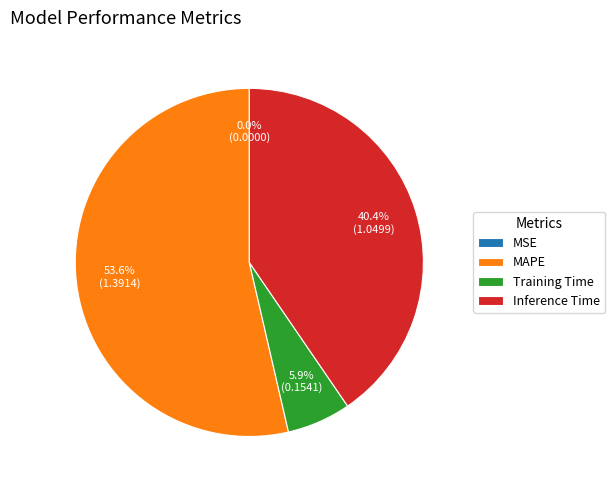

Between Training Time and MAPE, which is larger?

MAPE